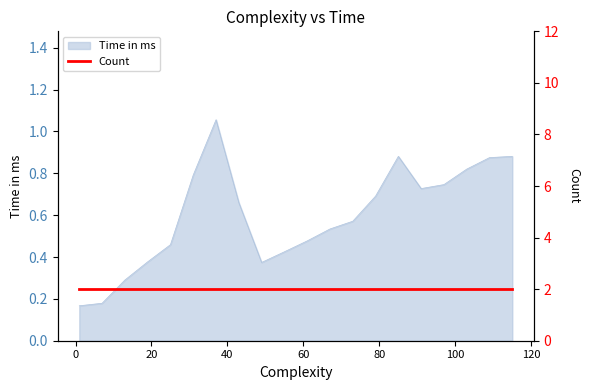

Which label corresponds to the smallest value in the chart?

1